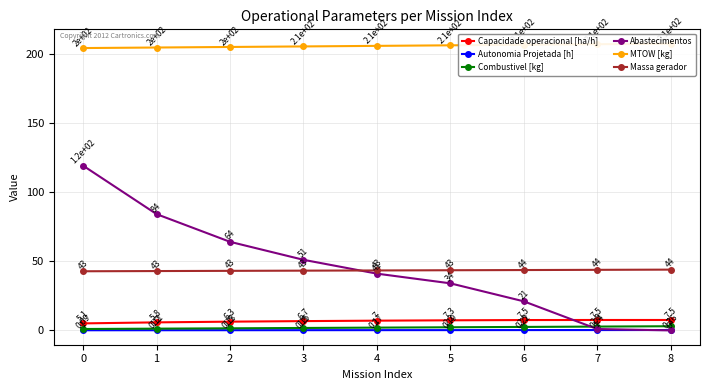

Rank the categories by Autonomia Projetada [h] value from lowest to highest.

0, 1, 2, 3, 4, 5, 6, 7, 8